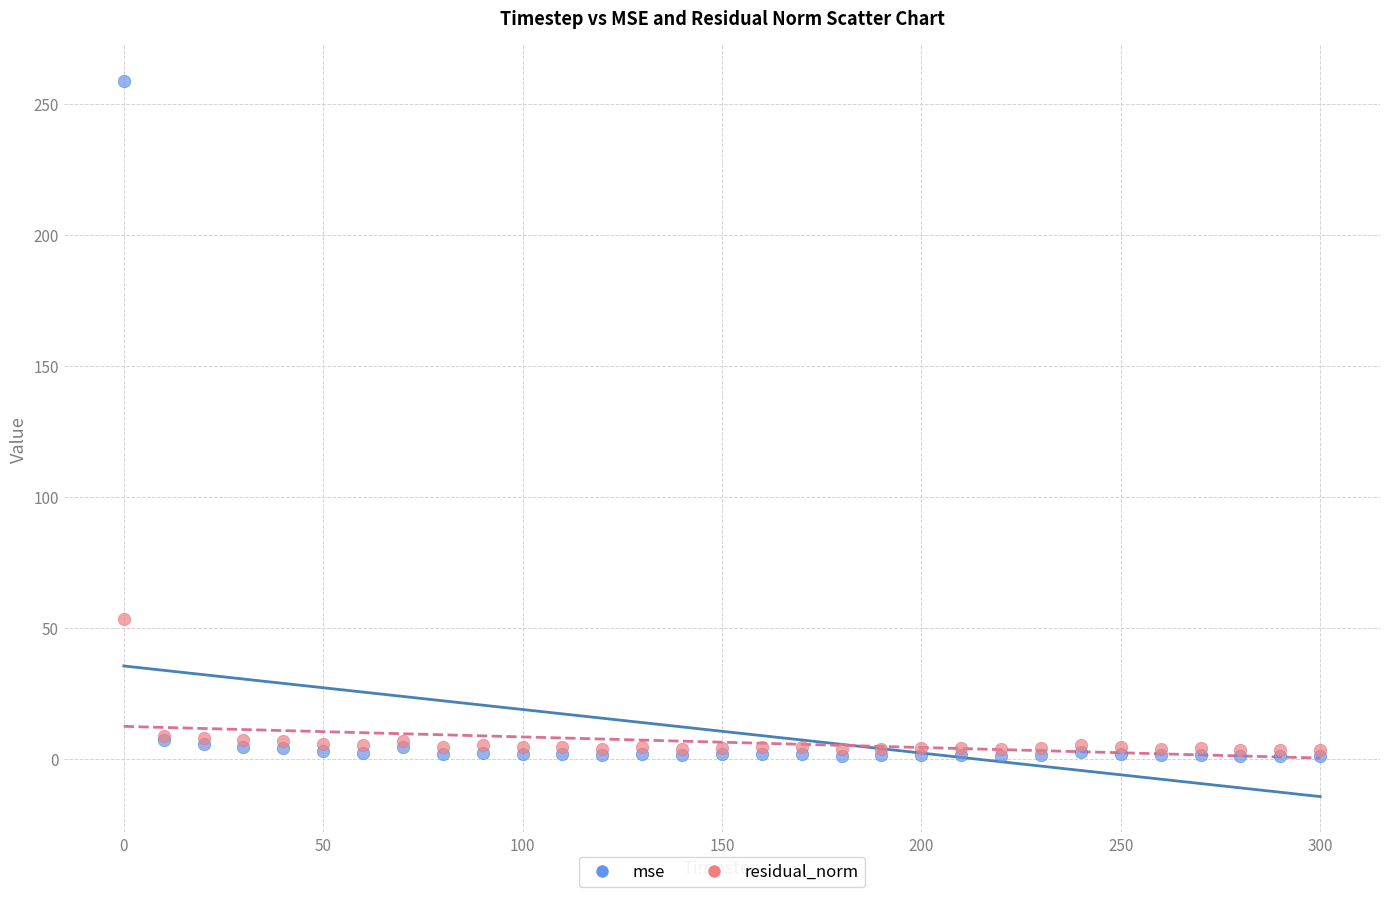

In the mse series, what Y value is closest to 129?

7.2